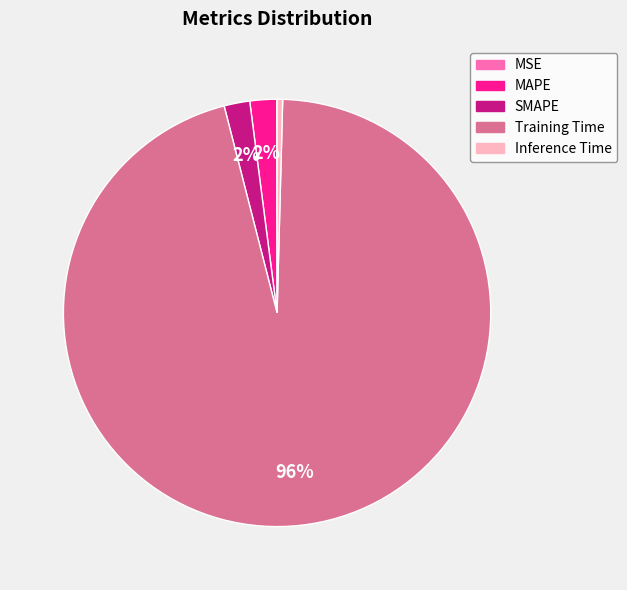

True or false: Training Time accounts for 84% of the total.

False